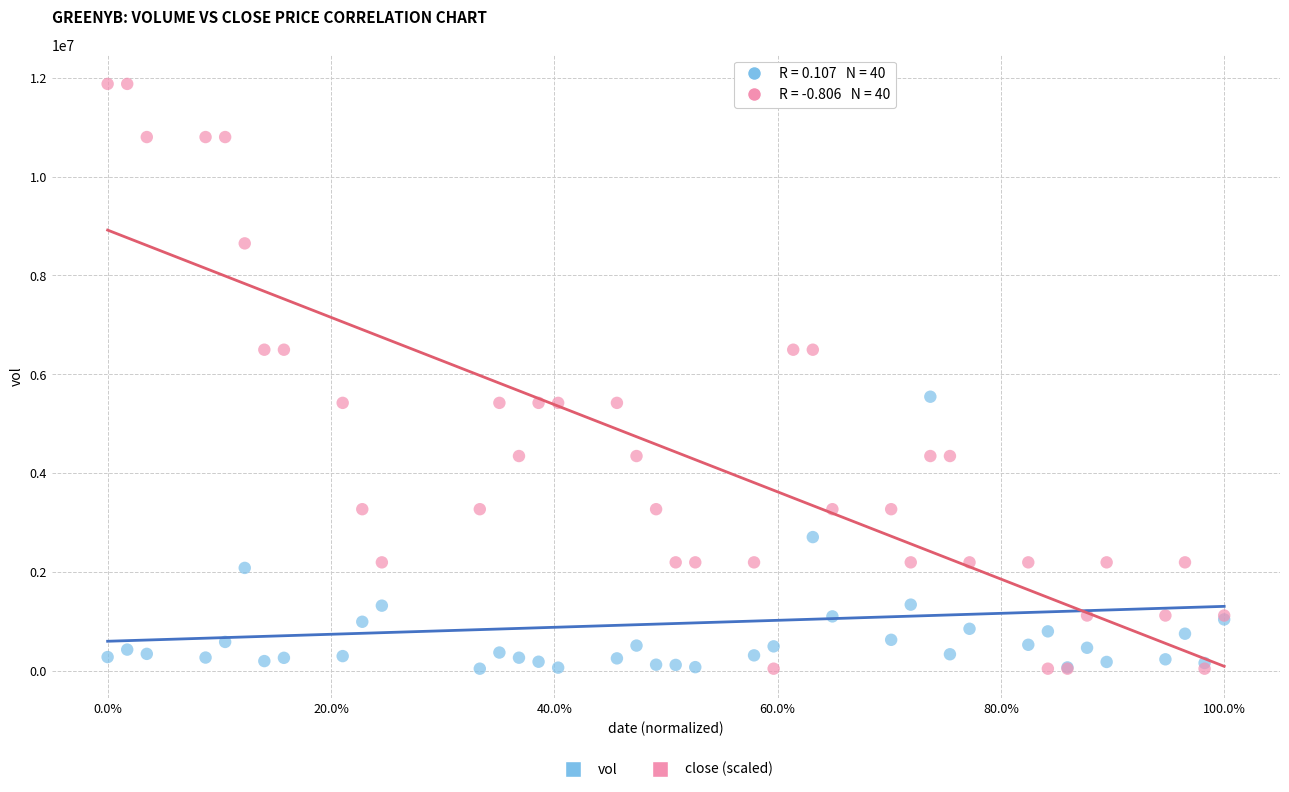

What is the X range (max minus min) for the scatter plot?

1.0